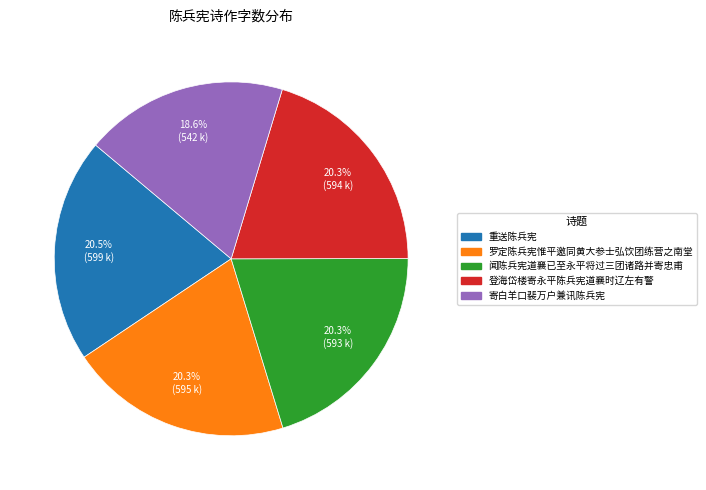

Combined, do 罗定陈兵宪惟平邀同黄大参士弘饮团练营之南堂 and 登海岱楼寄永平陈兵宪道襄时辽左有警 account for over 50%?

No